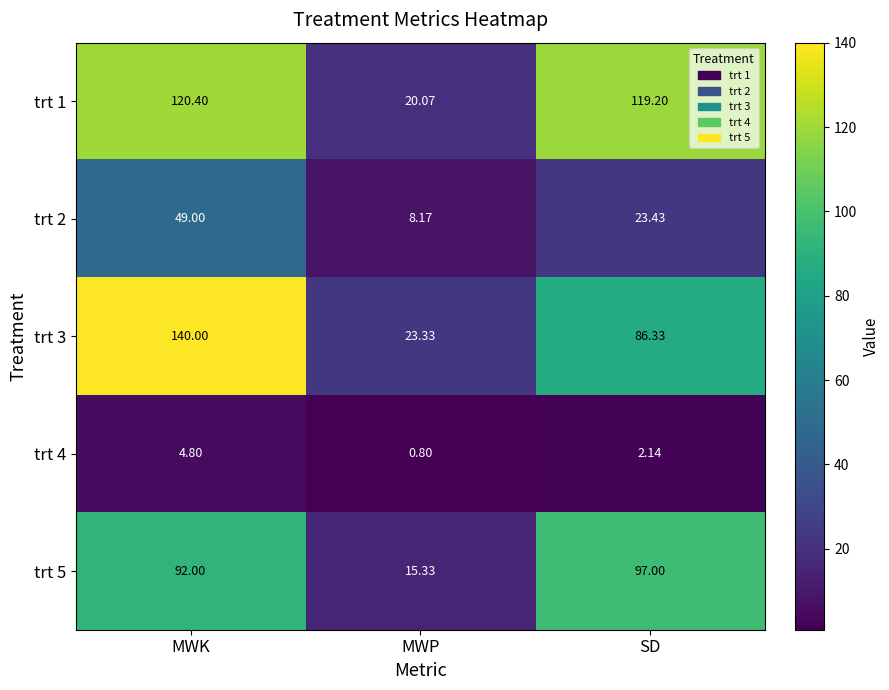

Which series has the largest total across all categories?

trt 1